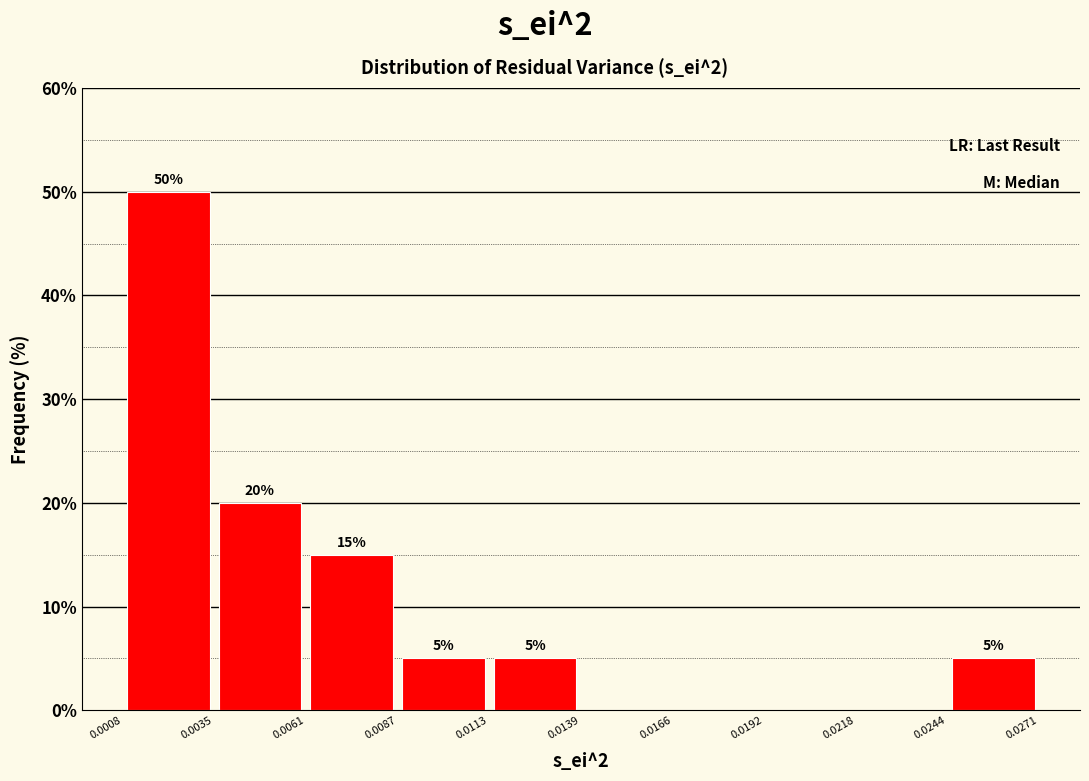

Which range on the x-axis has the tallest bar?

0.0008 to 0.0035